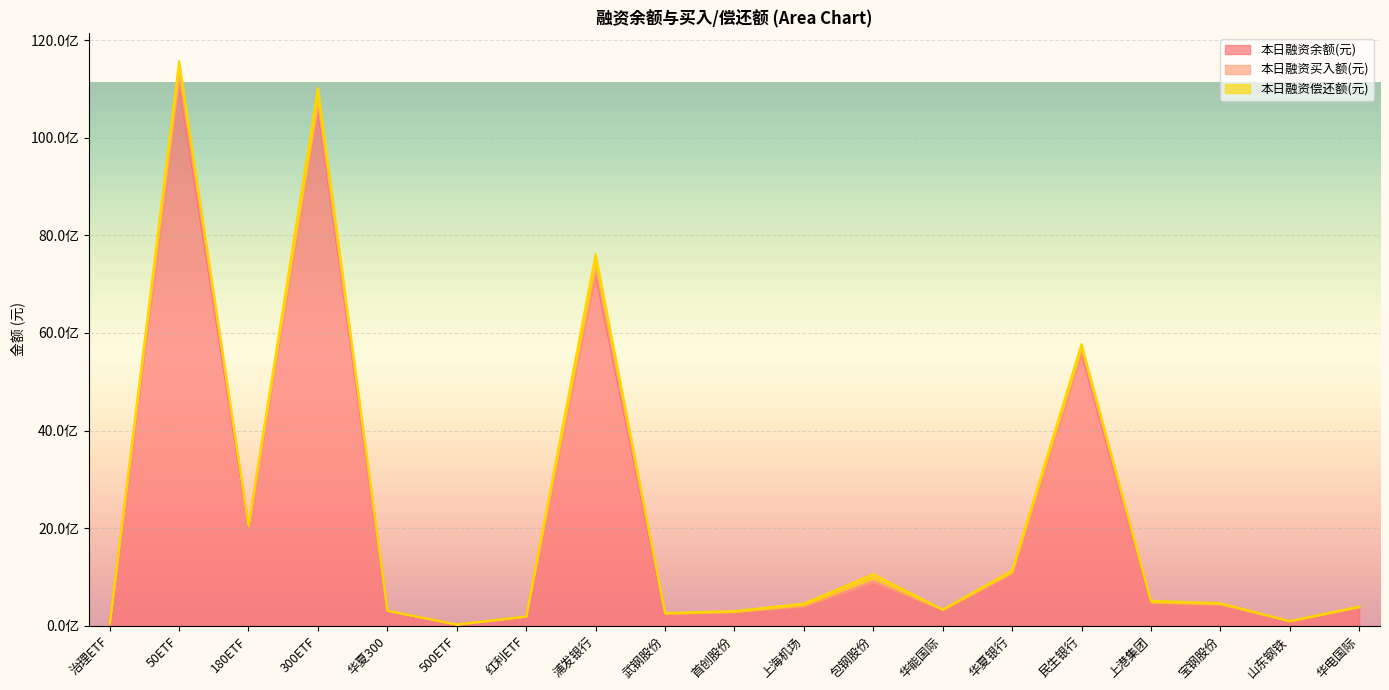

At which category is the sum across all series the highest?

50ETF